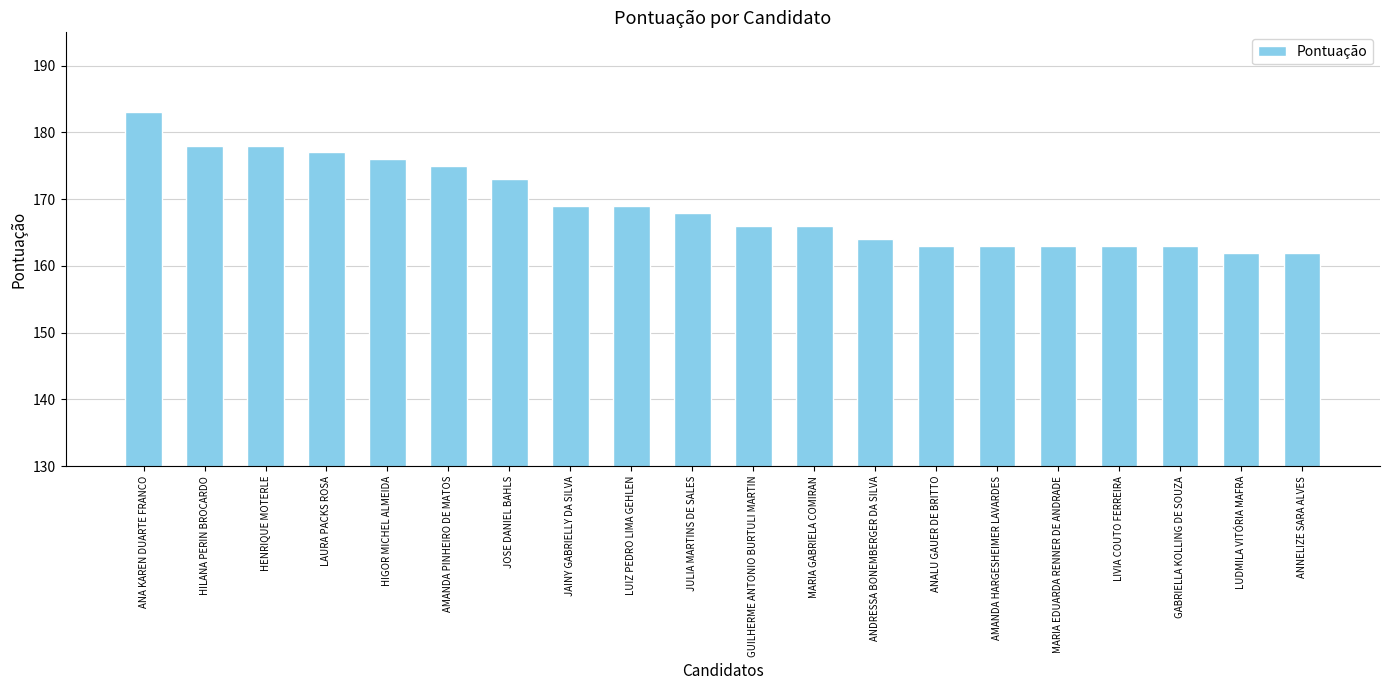

The chart shows a value of 65 at ANNELIZE SARA ALVES. True or false?

False